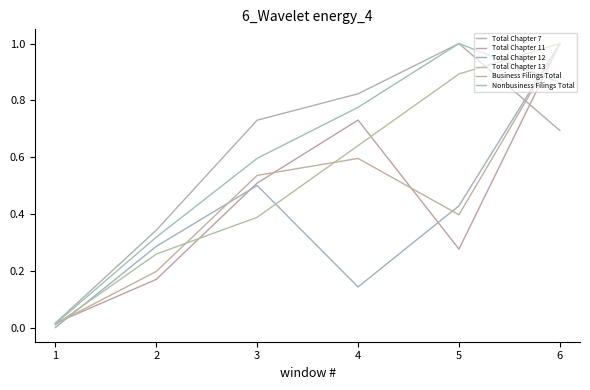

What is the difference between the maximum and second lowest values in the Nonbusiness Filings Total series?

0.7